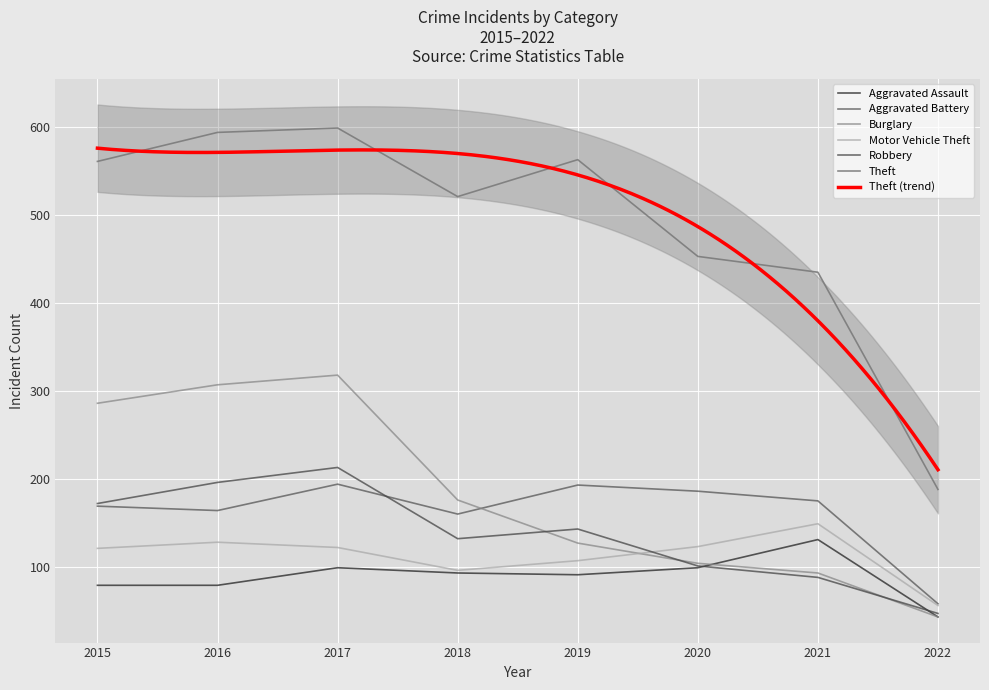

Where does the Burglary series first go above 176?

2015